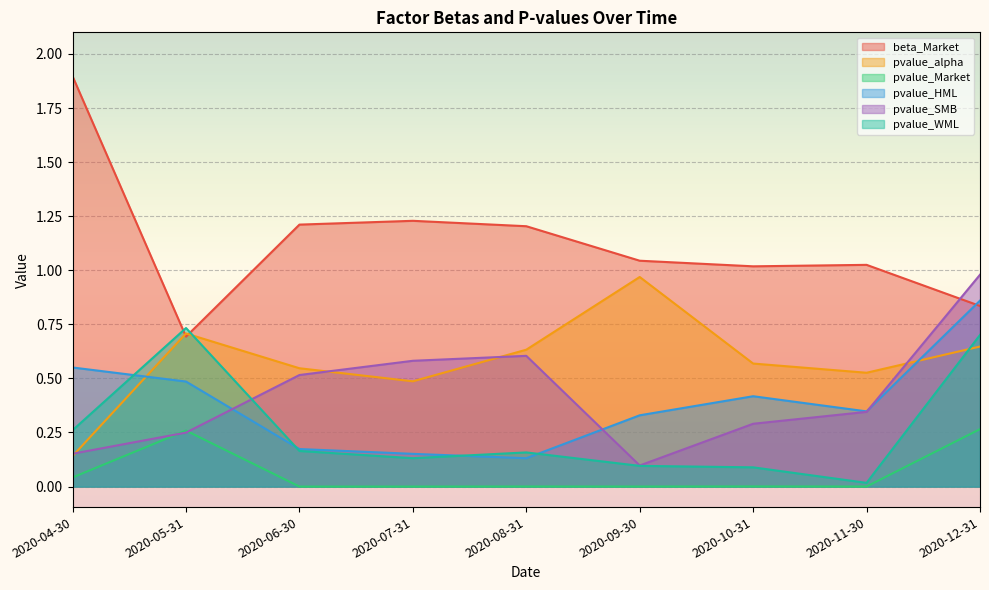

What is the total value across all series at 2020-07-31?

2.6